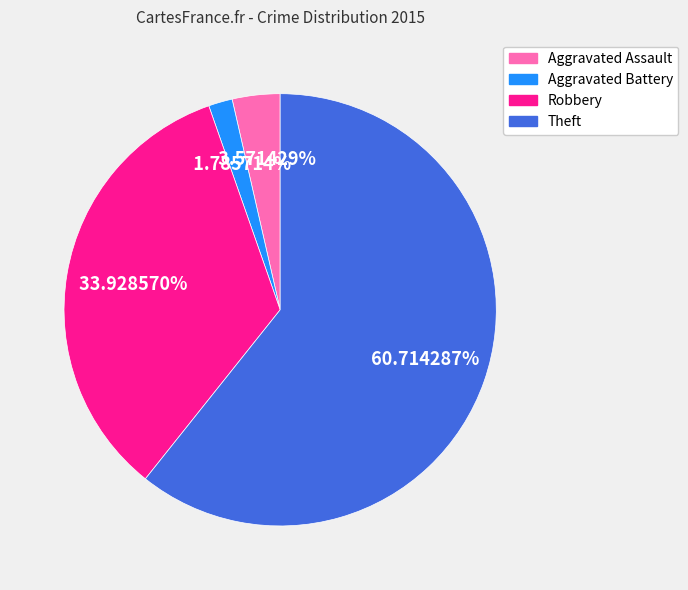

What is the ratio of the value at Robbery to the value at Aggravated Assault?

9.5